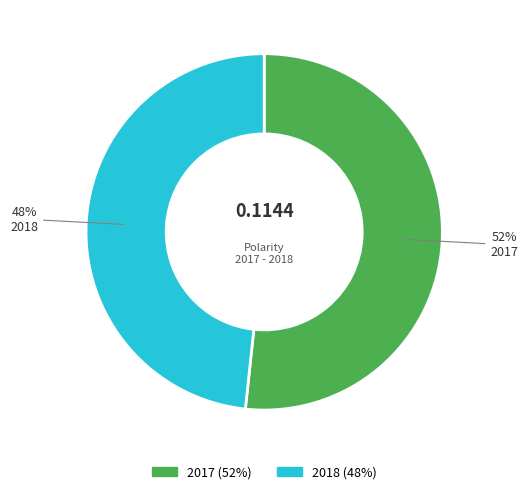

To the nearest percent, what portion does 2017 represent?

52%